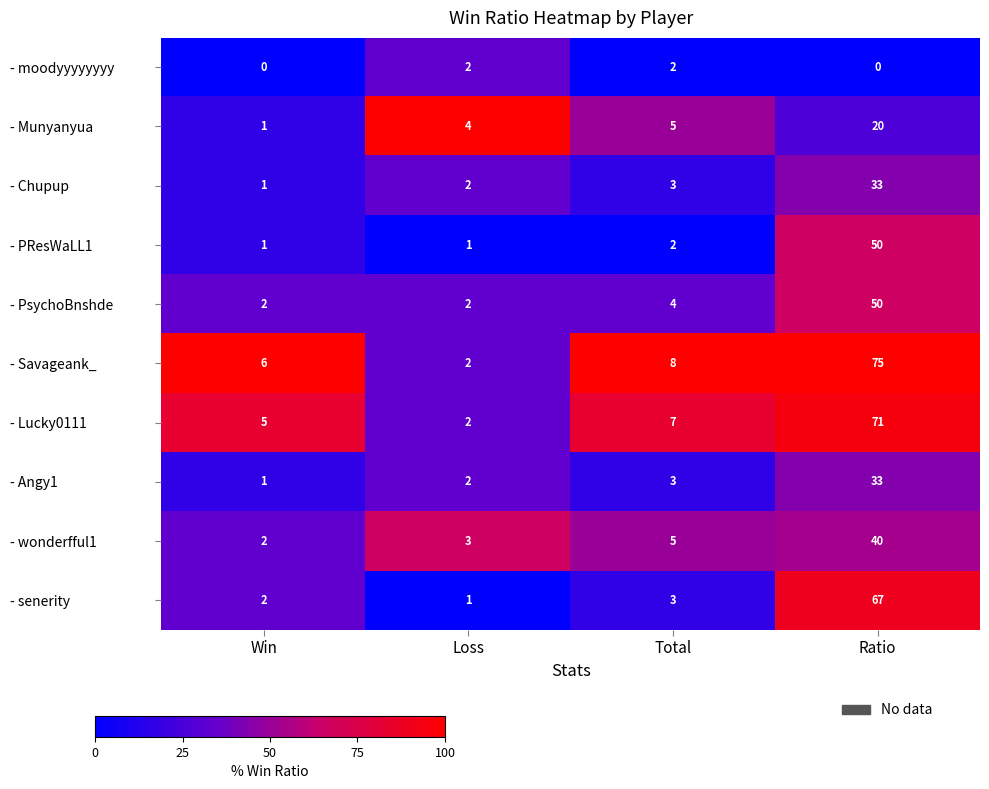

What is the spread (max minus min) of values at Loss?

3